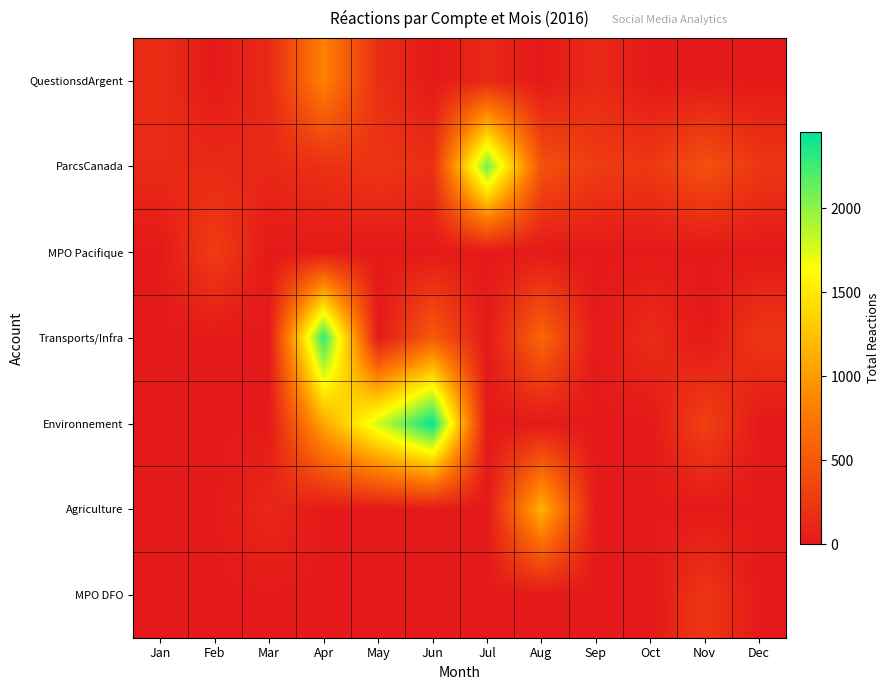

Reading left to right, list all the values displayed in this chart.

QuestionsdArgent: Jan=158	Feb=0	Mar=133	Apr=829	May=169	Jun=0	Jul=125	Aug=0	Sep=129	Oct=0	Nov=0	Dec=0
ParcsCanada: Jan=134	Feb=134	Mar=119	Apr=185	May=230	Jun=171	Jul=2093	Aug=454	Sep=281	Oct=246	Nov=452	Dec=234
MPO Pacifique: Jan=0	Feb=289	Mar=0	Apr=0	May=0	Jun=0	Jul=0	Aug=0	Sep=0	Oct=0	Nov=0	Dec=0
Transports/Infra: Jan=0	Feb=0	Mar=0	Apr=2296	May=0	Jun=529	Jul=0	Aug=615	Sep=0	Oct=151	Nov=0	Dec=234
Environnement: Jan=0	Feb=0	Mar=0	Apr=1074	May=1789	Jun=2458	Jul=0	Aug=0	Sep=0	Oct=0	Nov=324	Dec=0
Agriculture: Jan=0	Feb=0	Mar=119	Apr=0	May=0	Jun=0	Jul=0	Aug=1156	Sep=0	Oct=0	Nov=0	Dec=0
MPO DFO: Jan=0	Feb=0	Mar=0	Apr=0	May=0	Jun=0	Jul=0	Aug=0	Sep=0	Oct=0	Nov=236	Dec=0